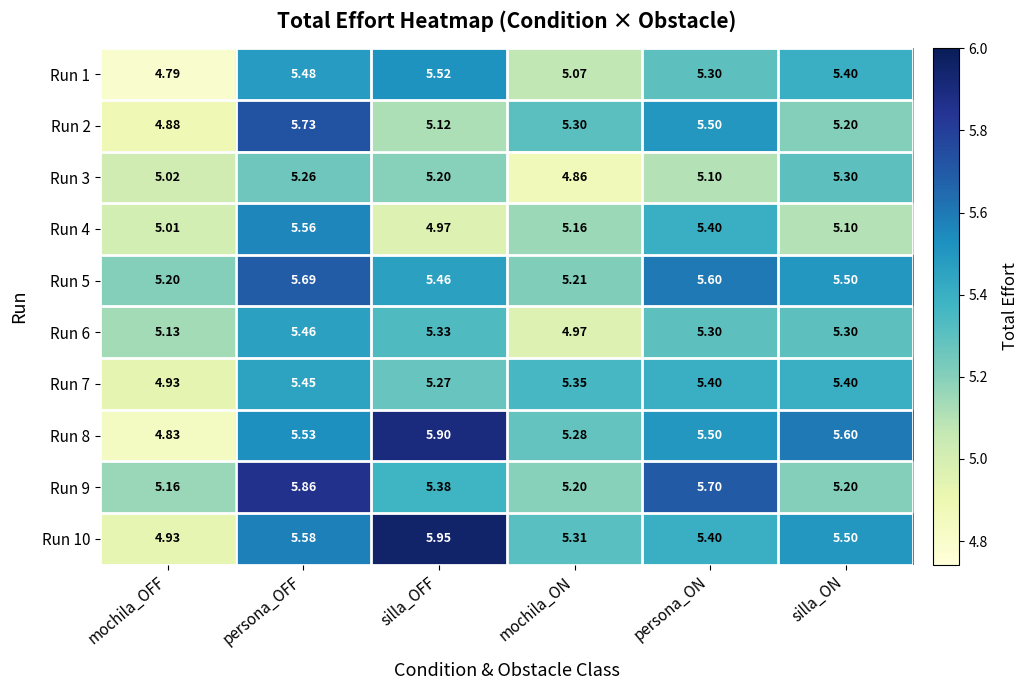

Count the number of data series in this chart.

10